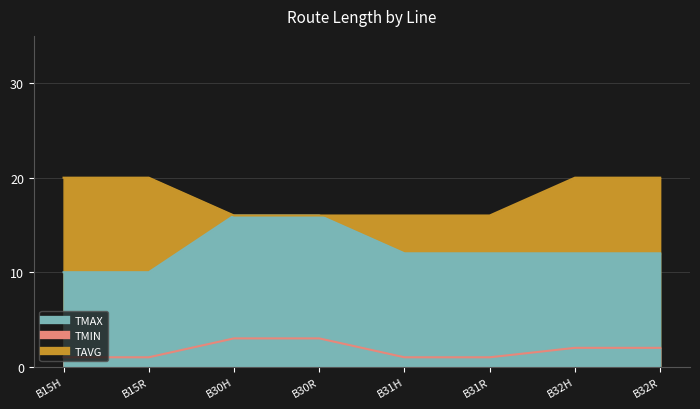

What is the maximum value shown in the chart?

20